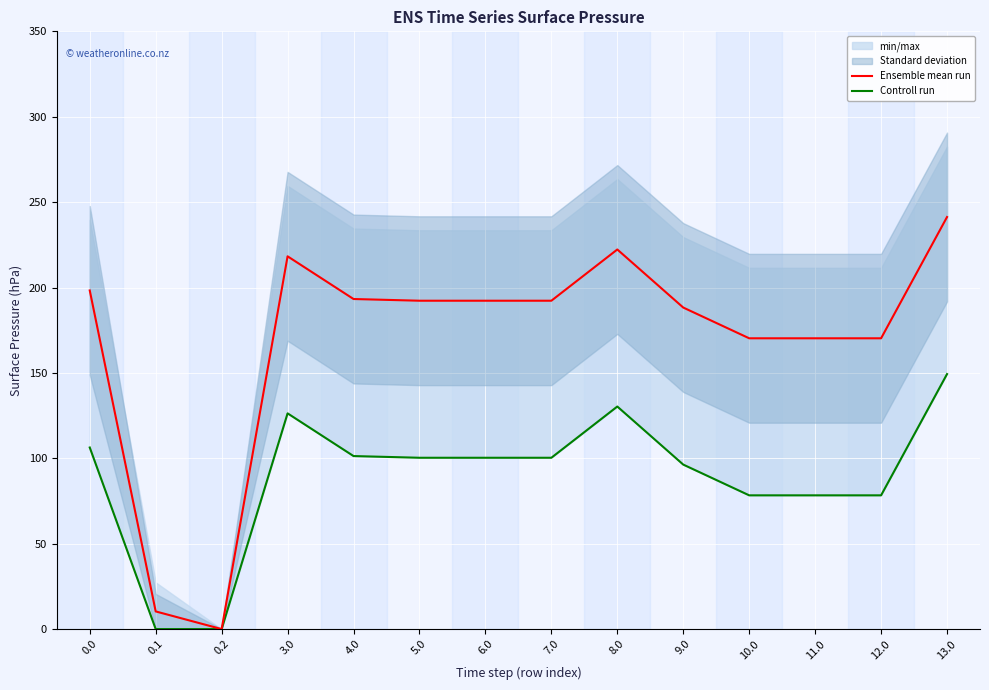

What is the label of the 7th point from the left?

6.0